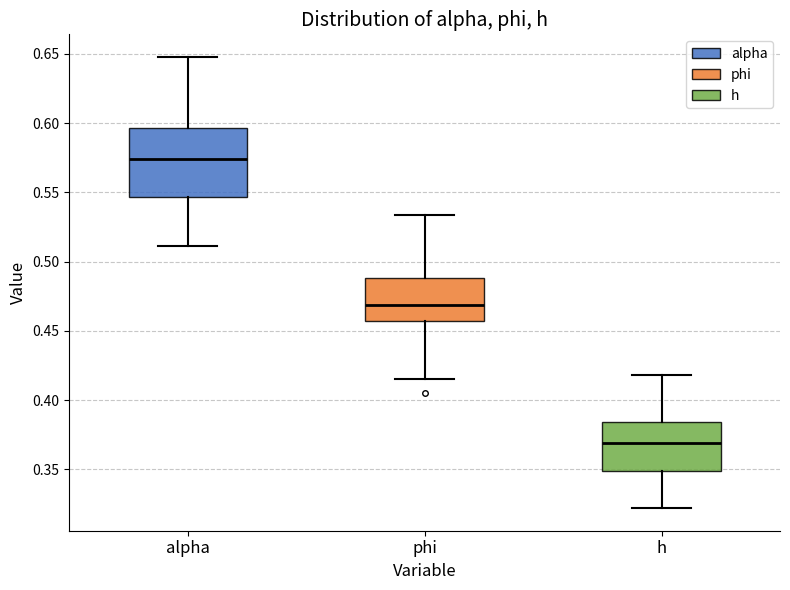

Reading left to right, read every box against the y-axis: the position of its median line, the range the box covers, and the ends of its whiskers. The values are not printed on the chart, so give them approximately, as read against the axis.

alpha: median 0.575, box 0.545 to 0.595, whiskers 0.510 to 0.650
phi: median 0.470, box 0.455 to 0.490, whiskers 0.415 to 0.535
h: median 0.370, box 0.350 to 0.385, whiskers 0.320 to 0.420